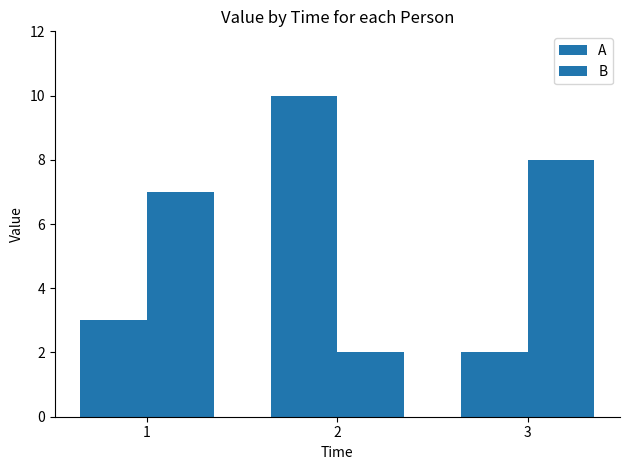

What is the sum of the A values at 1 and 3?

5